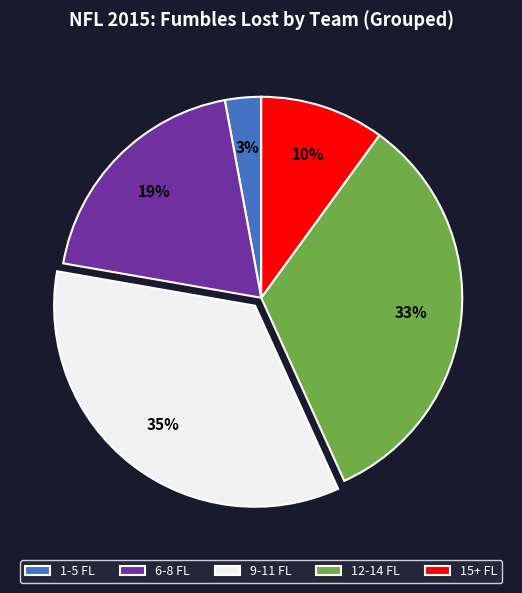

Between 9-11 FL and 1-5 FL, which is larger?

9-11 FL